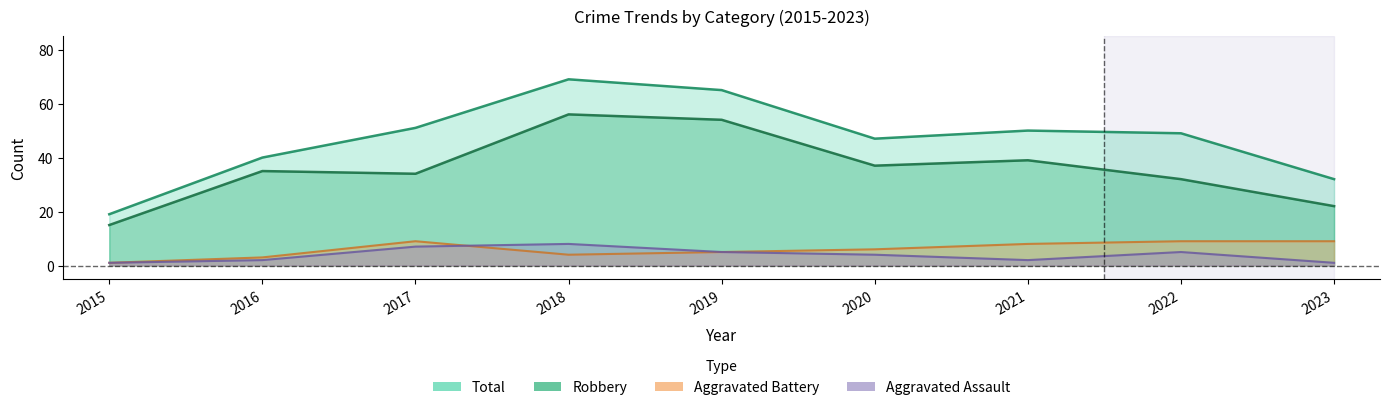

Reading left to right, list all the values displayed in this chart.

Aggravated Assault: 2015=1	2016=2	2017=7	2018=8	2019=5	2020=4	2021=2	2022=5	2023=1
Aggravated Battery: 2015=1	2016=3	2017=9	2018=4	2019=5	2020=6	2021=8	2022=9	2023=9
Robbery: 2015=15	2016=35	2017=34	2018=56	2019=54	2020=37	2021=39	2022=32	2023=22
Total: 2015=19	2016=40	2017=51	2018=69	2019=65	2020=47	2021=50	2022=49	2023=32